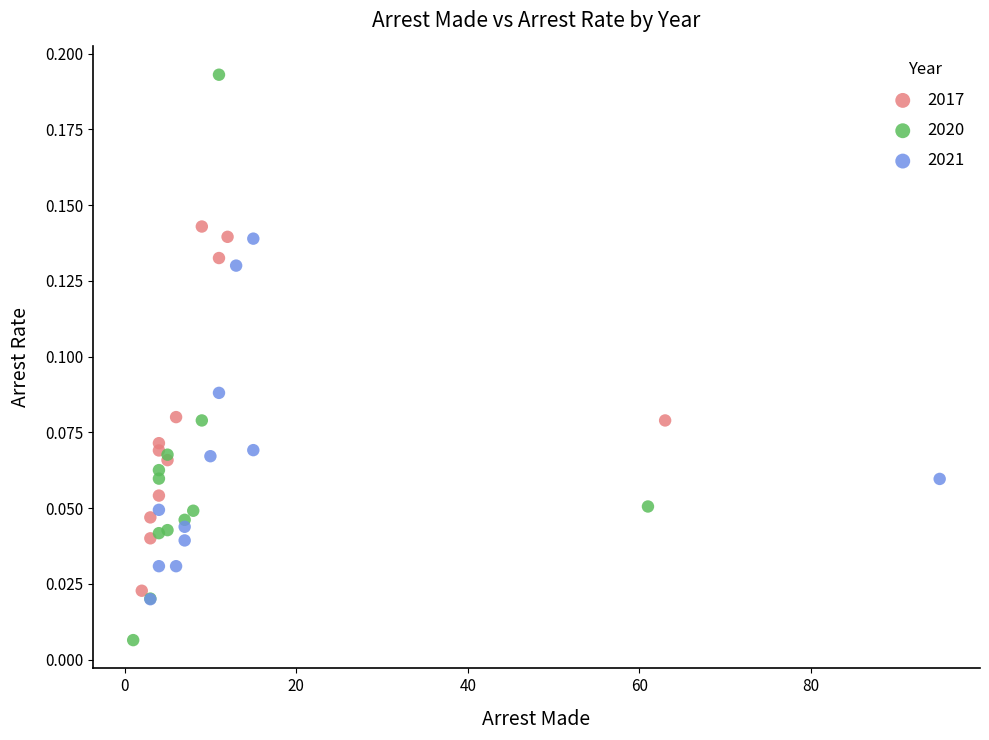

Which series has the widest spread of Y values?

2020